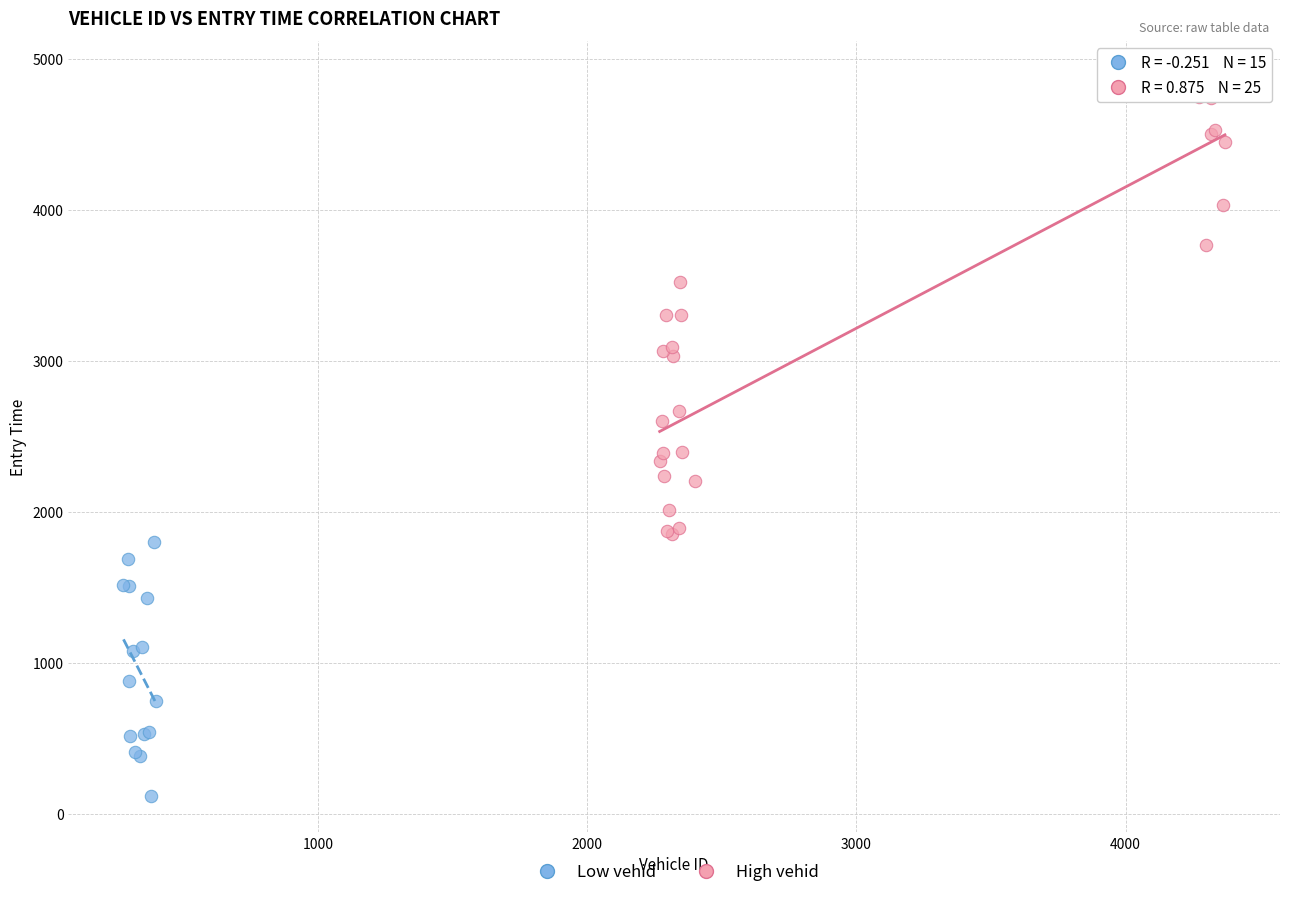

What are all the series names shown in the legend?

Low vehid, High vehid